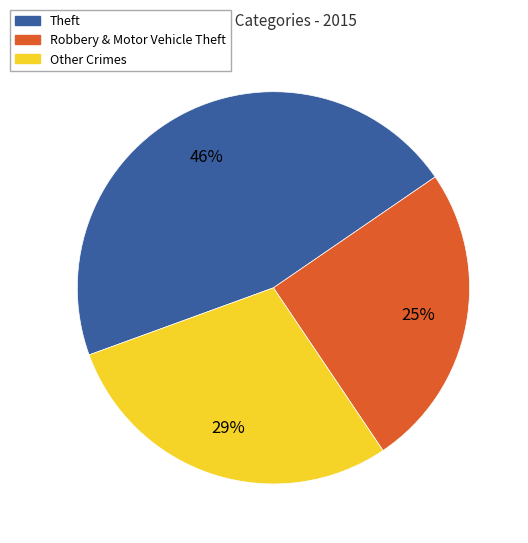

Is it true that Theft is 55% of the pie?

False